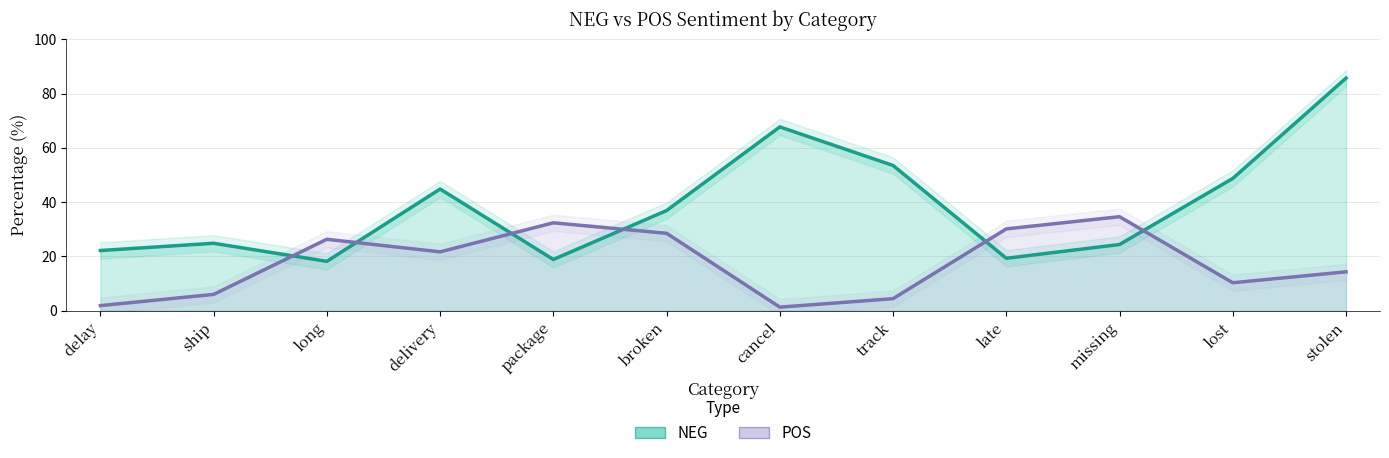

Which series has the widest spread of values?

NEG